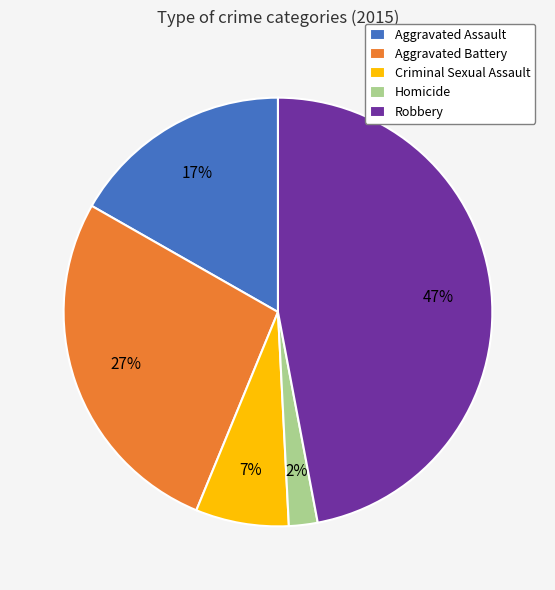

Count the number of slices in the pie.

5